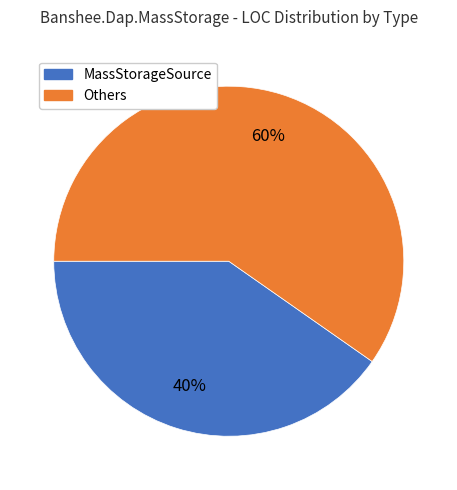

To the nearest percent, what is the average slice percentage?

50%